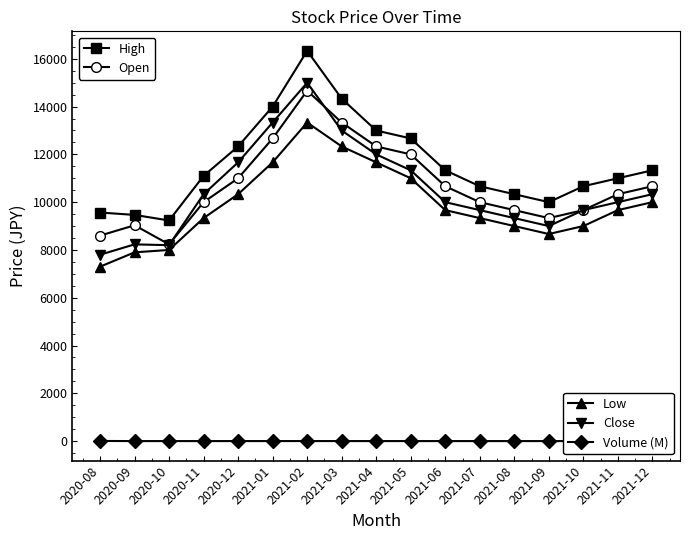

What is the label of the 15th point from the right?

2020-10